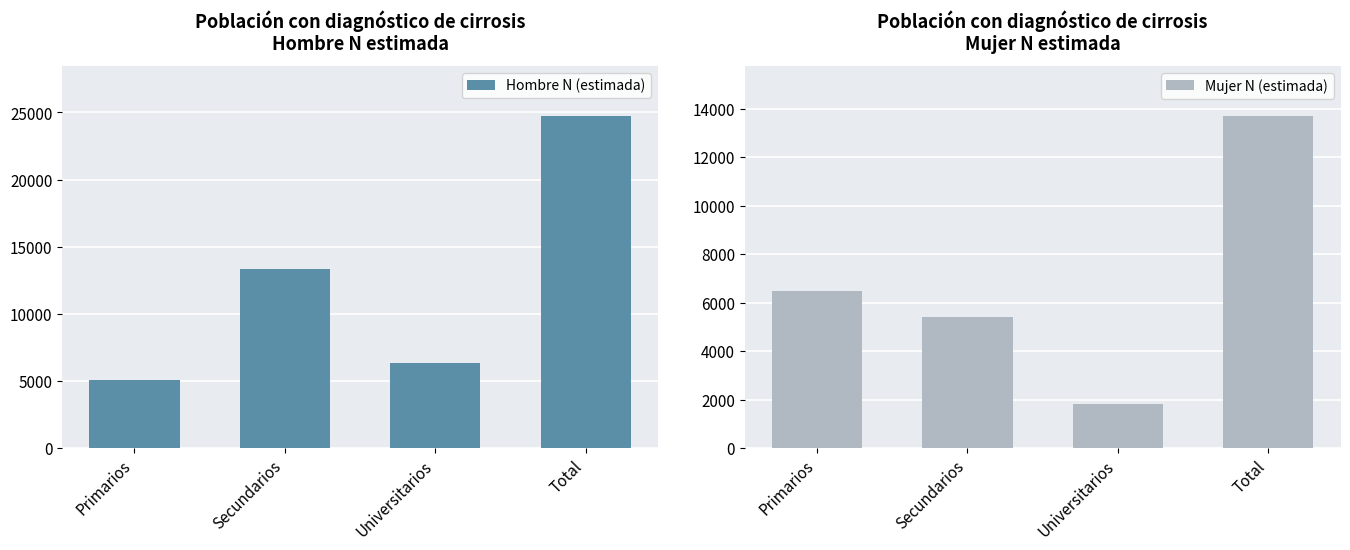

What are all the series names shown in the legend?

Hombre N (estimada), Mujer N (estimada)